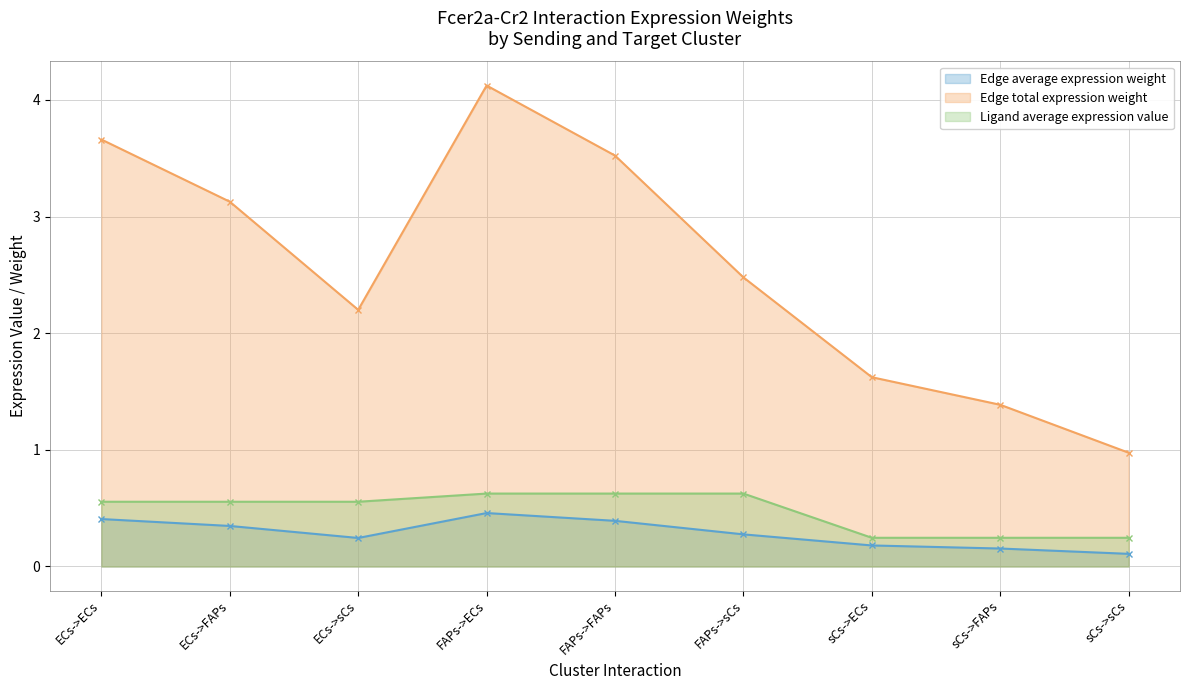

What is the minimum value for Edge total expression weight?

1.0